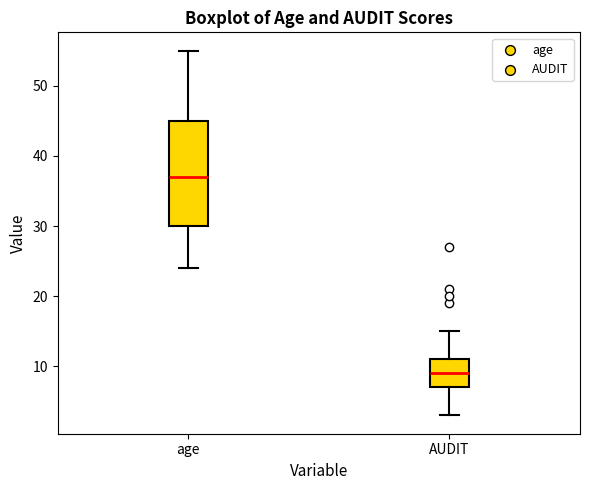

Reading left to right, transcribe this box plot: for each box, give where its median line is, the range the box spans, and where its two whiskers end, as read against the y-axis. The values are not printed on the chart, so give them approximately, as read against the axis.

age: median 37, box 30 to 45, whiskers 24 to 55
AUDIT: median 9, box 7 to 11, whiskers 3 to 15